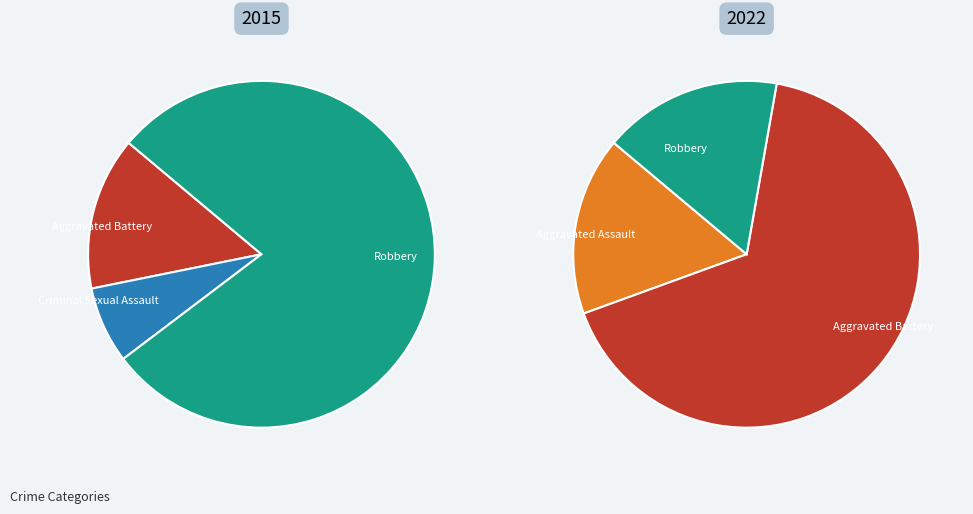

What is the spread (max minus min) of values at values_2022?

2